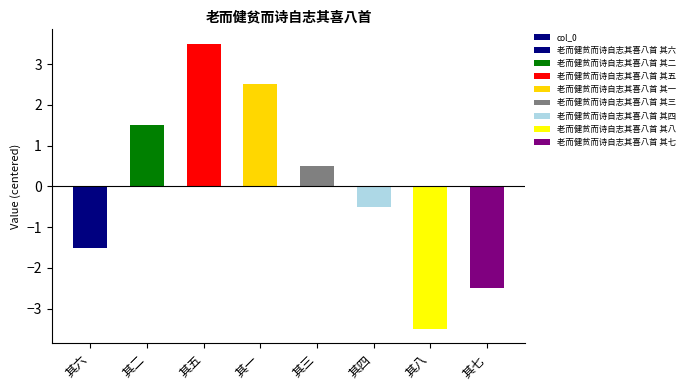

What is the label of the 8th bar from the left?

其七